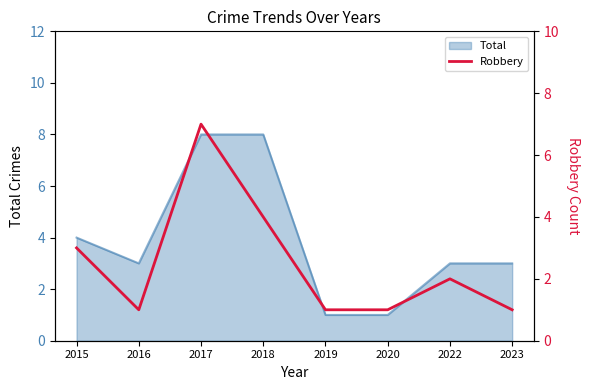

List the labels in order of value, largest first.

2017, 2018, 2015, 2022, 2016, 2019, 2020, 2023